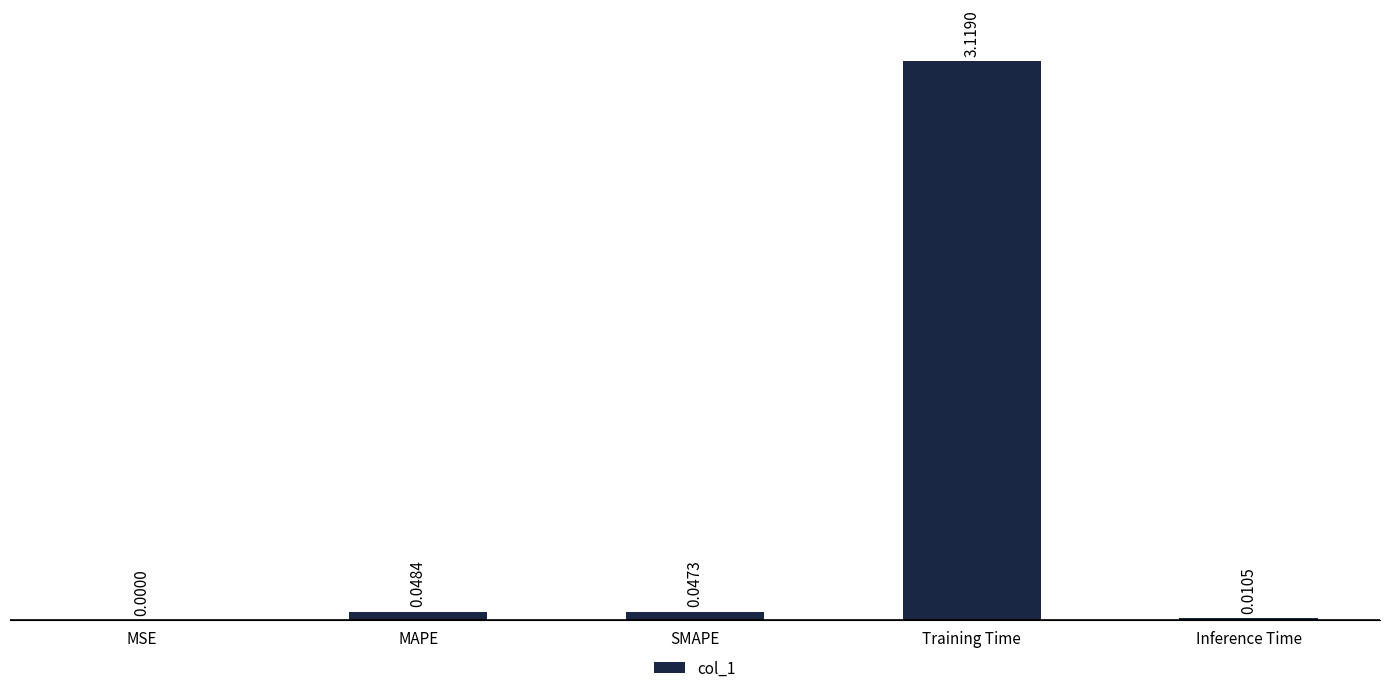

Which category has the highest value across all series?

Training Time